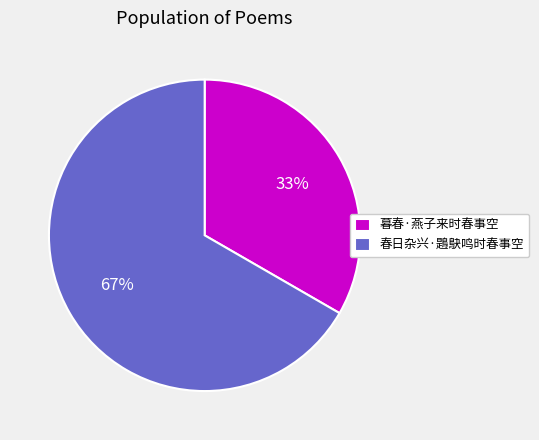

Rank the categories by value from lowest to highest.

暮春·燕子来时春事空, 春日杂兴·鶗鴃鸣时春事空